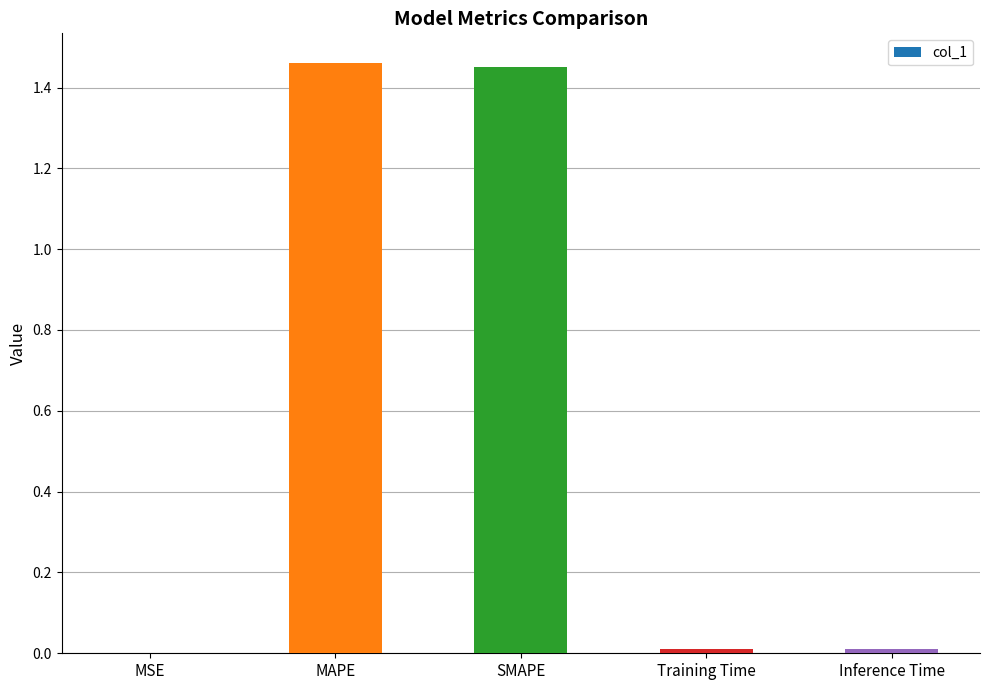

How many series are shown in this chart?

1